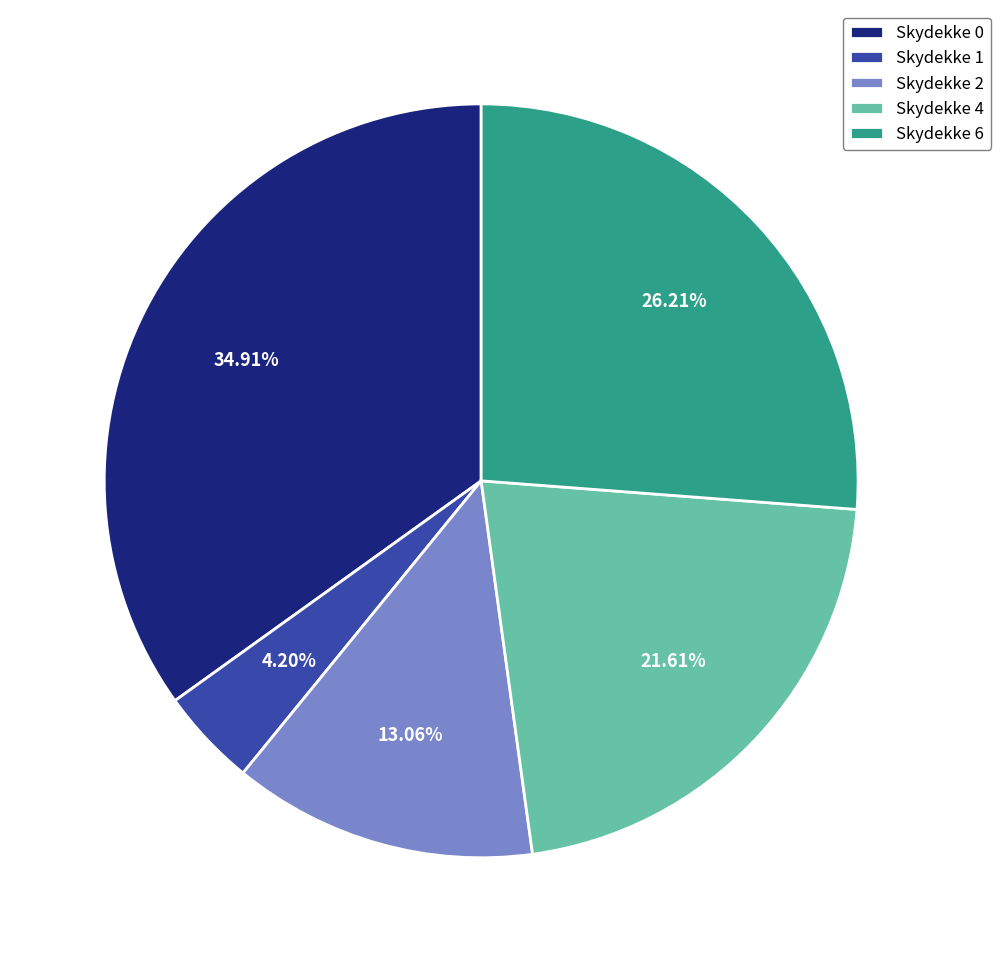

Which has a higher value, Skydekke 4 or Skydekke 1?

Skydekke 4